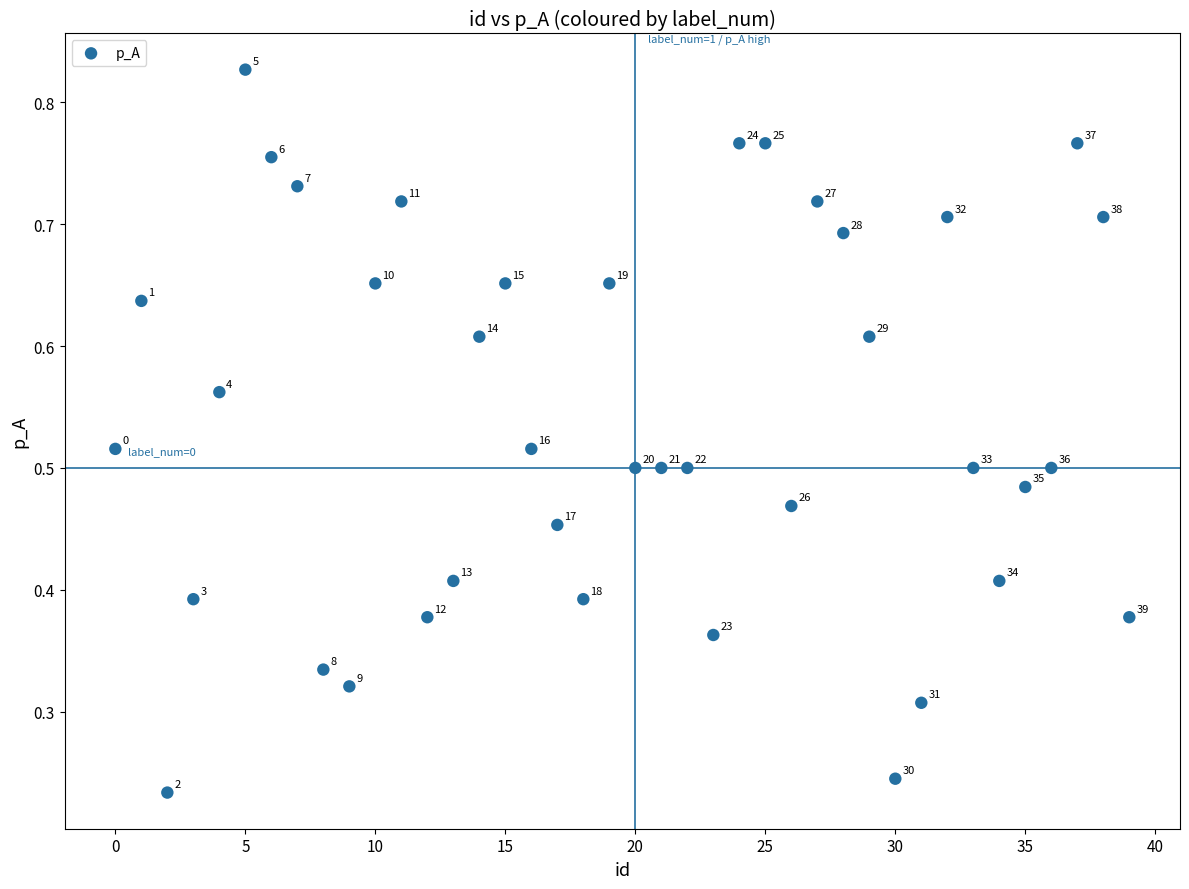

Count the number of points in this scatter plot.

40